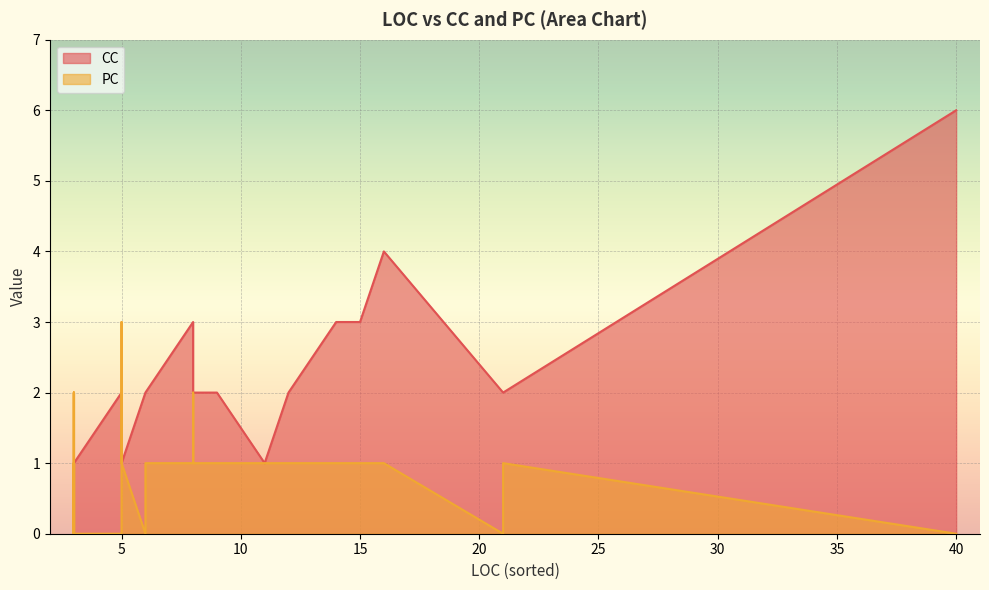

What is the sum of the CC values at 0 and 20?

7